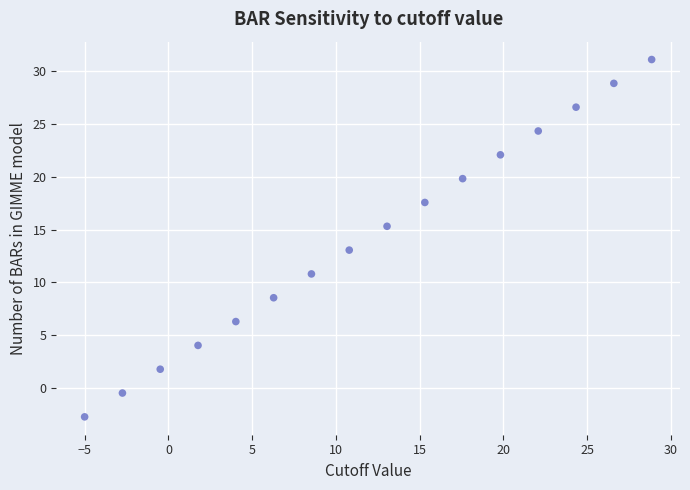

What is the range of Y values (max minus min)?

33.8